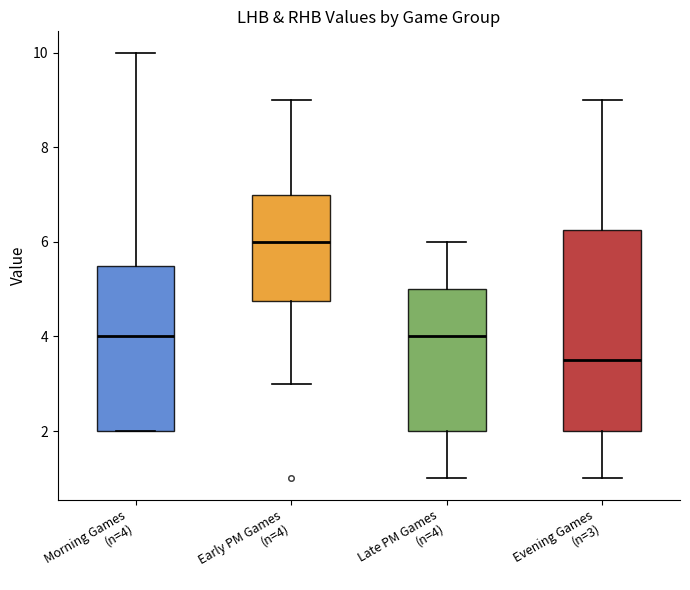

Reading left to right, read every box against the y-axis: the position of its median line, the range the box covers, and the ends of its whiskers. The values are not printed on the chart, so give them approximately, as read against the axis.

Morning Games (n=4): median 4.0, box 2.0 to 5.6, whiskers 2.0 to 10.0
Early PM Games (n=4): median 6.0, box 4.8 to 7.0, whiskers 3.0 to 9.0
Late PM Games (n=4): median 4.0, box 2.0 to 5.0, whiskers 1.0 to 6.0
Evening Games (n=3): median 3.6, box 2.0 to 6.2, whiskers 1.0 to 9.0